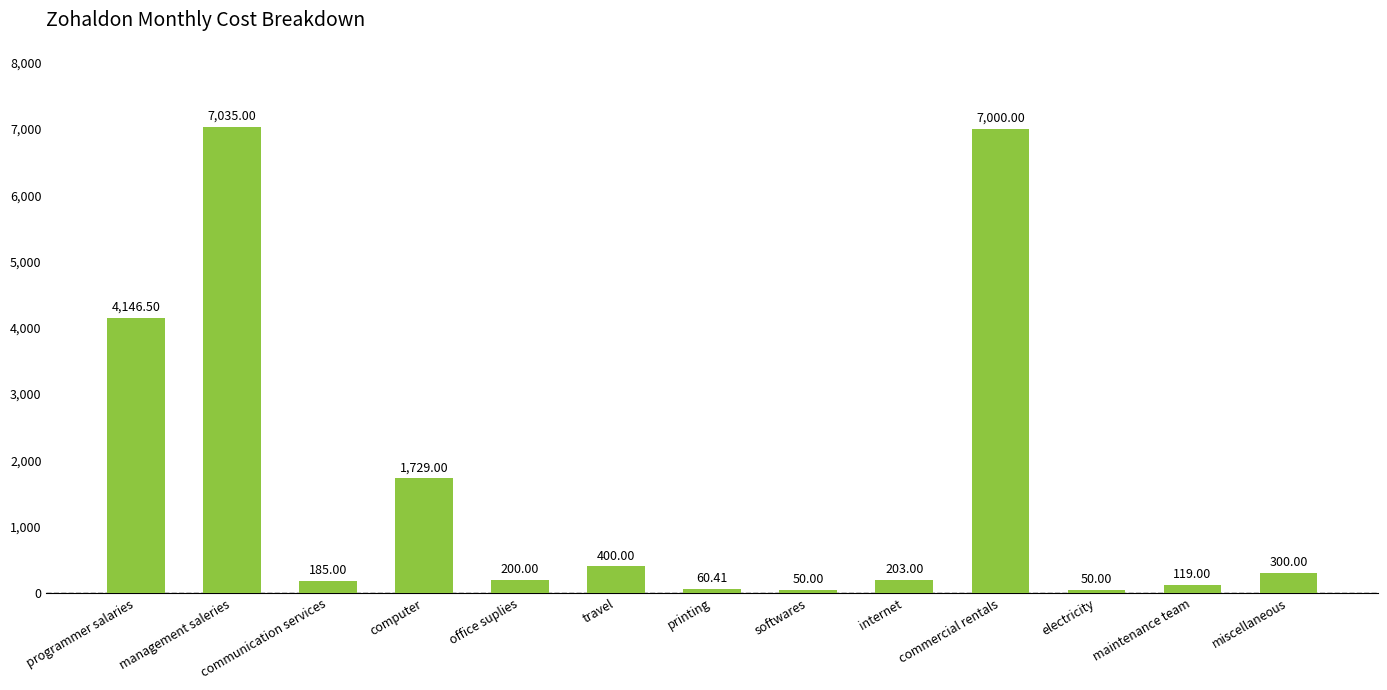

How many values are below 203?

6